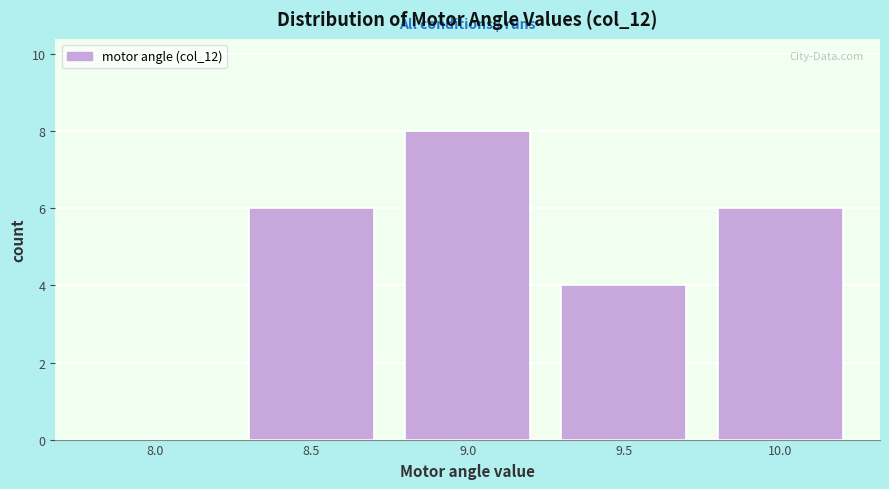

Reading right to left, list all the values displayed in this chart.

10.0=6	9.5=4	9.0=8	8.5=6	8.0=0